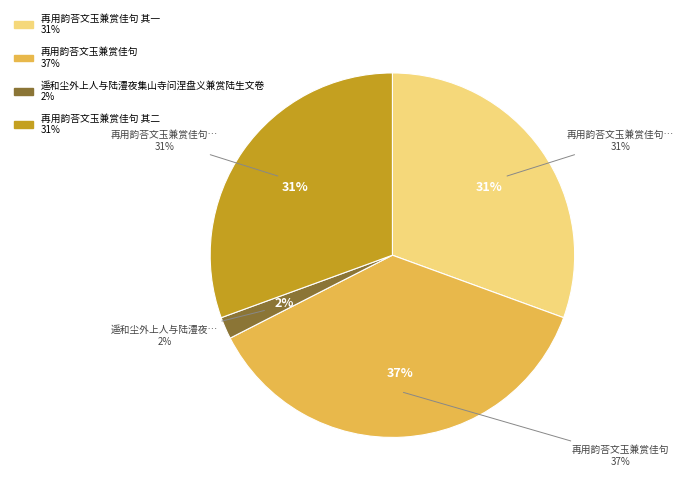

Is there any slice that represents more than half of the pie?

No